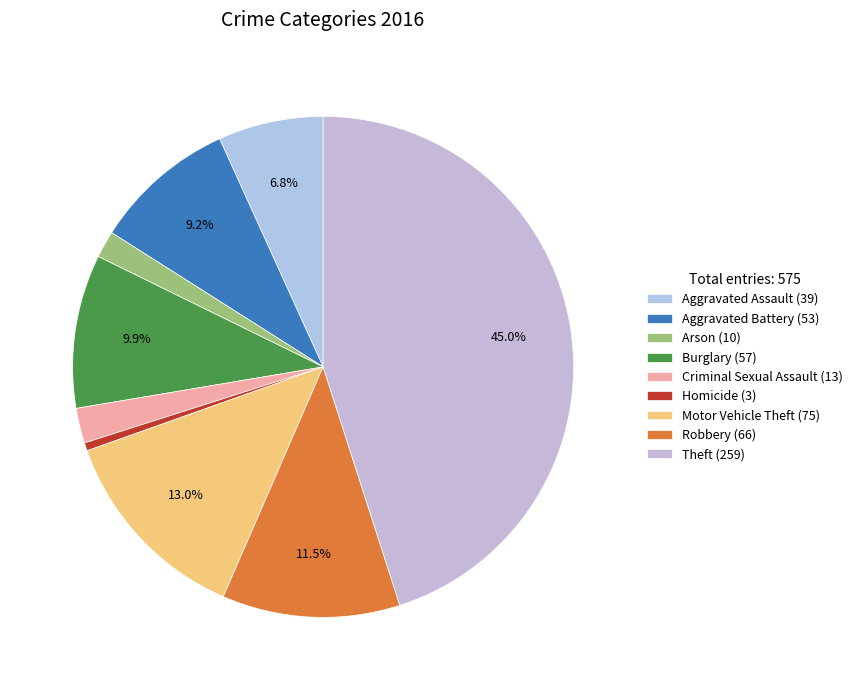

What is the change in value from Arson to Homicide?

-7